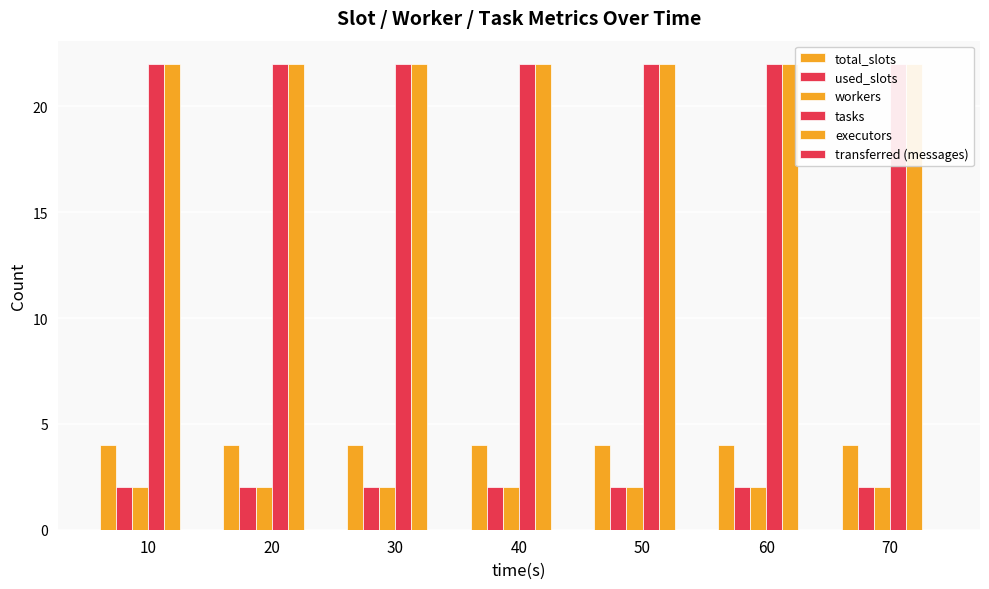

At how many categories does at least one series exceed 21?

7